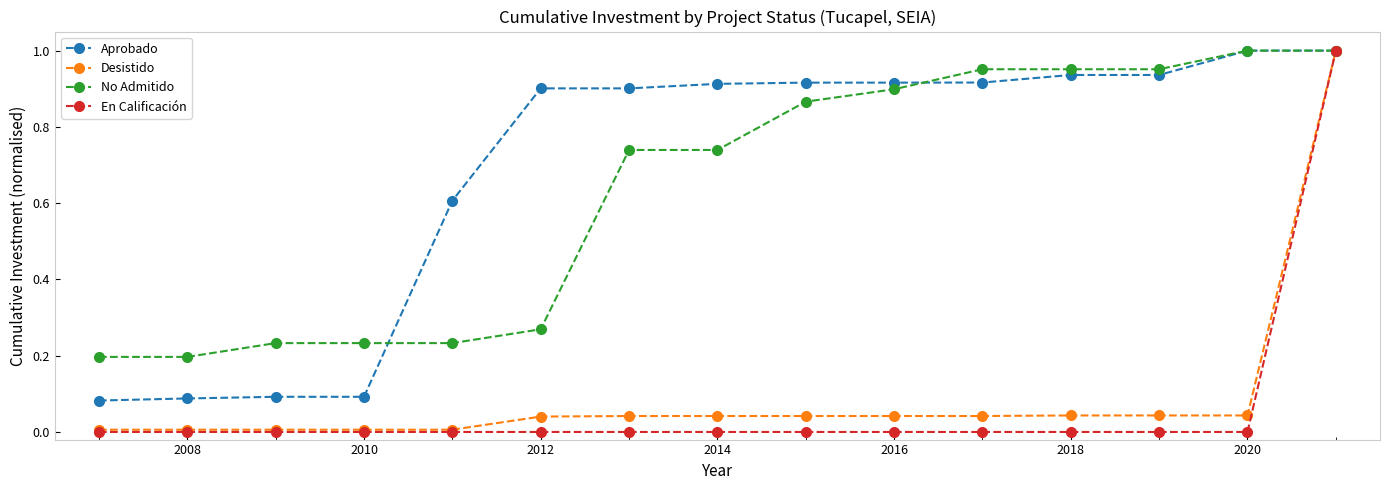

How many data points does each series have?

15